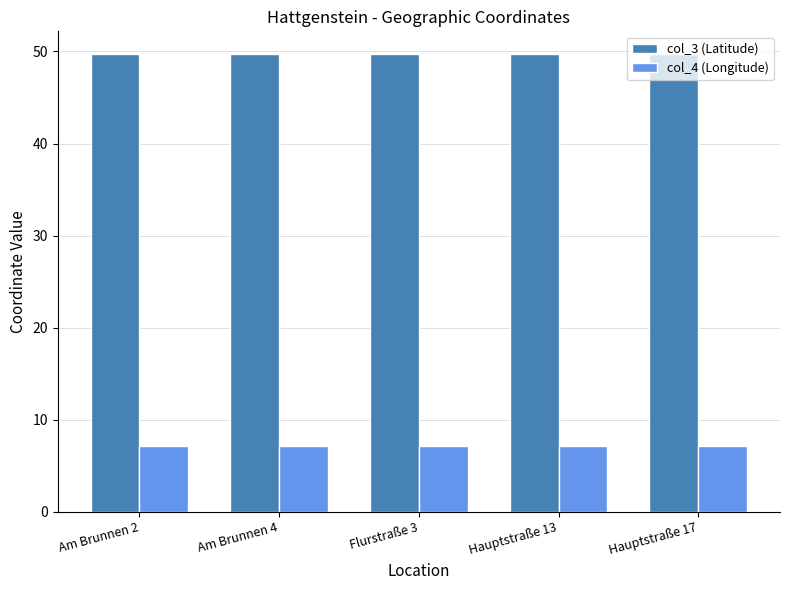

Is the value of col_3 (Latitude) at Am Brunnen 4 greater than the value of col_4 (Longitude) at Hauptstraße 17?

Yes